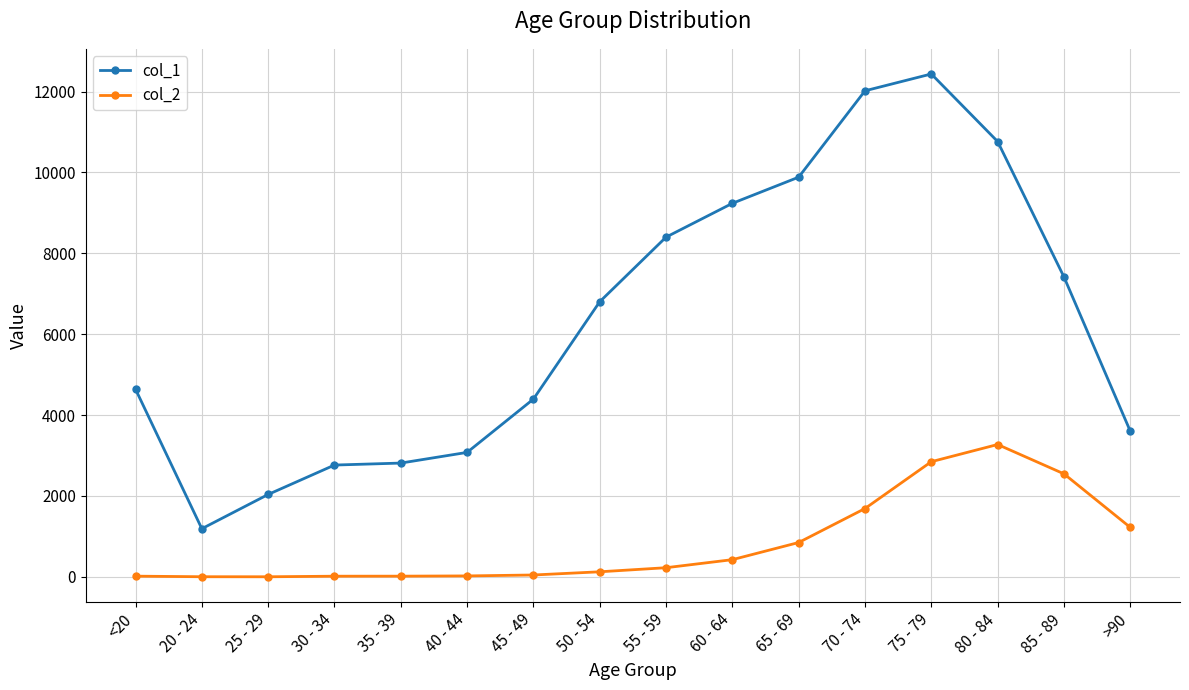

Rank the series by their maximum value, from highest to lowest.

col_1, col_2